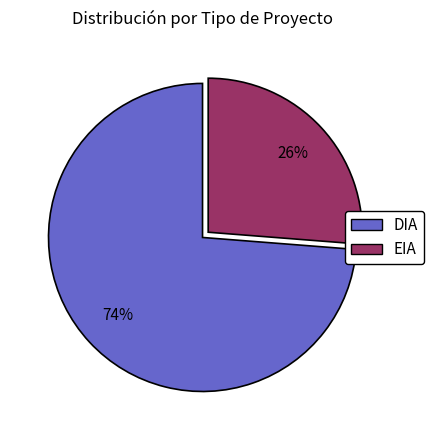

Rank the categories by value from lowest to highest.

EIA, DIA